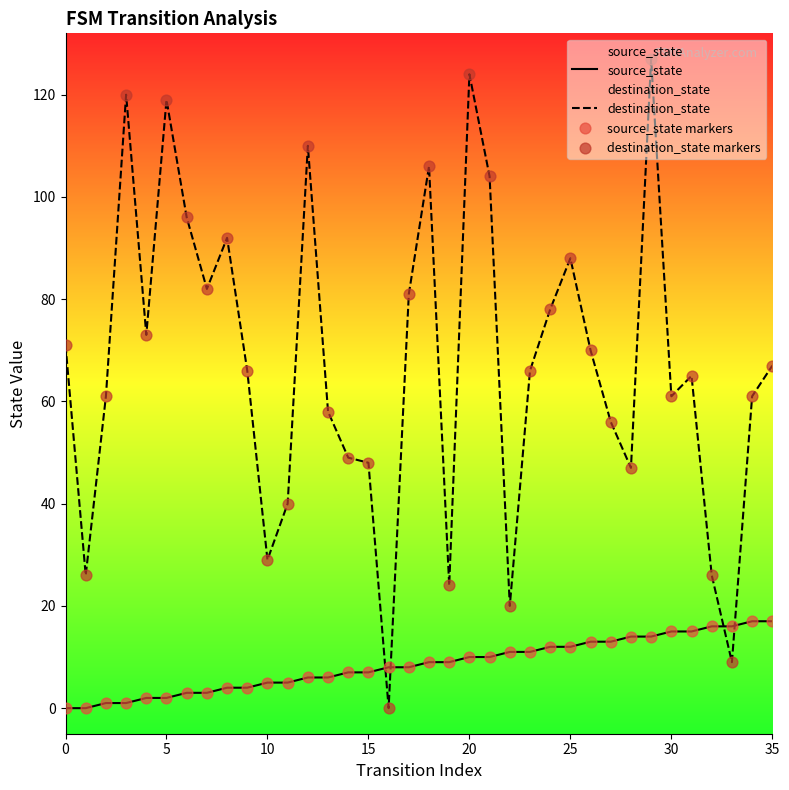

Which series has the largest total across all categories?

destination_state